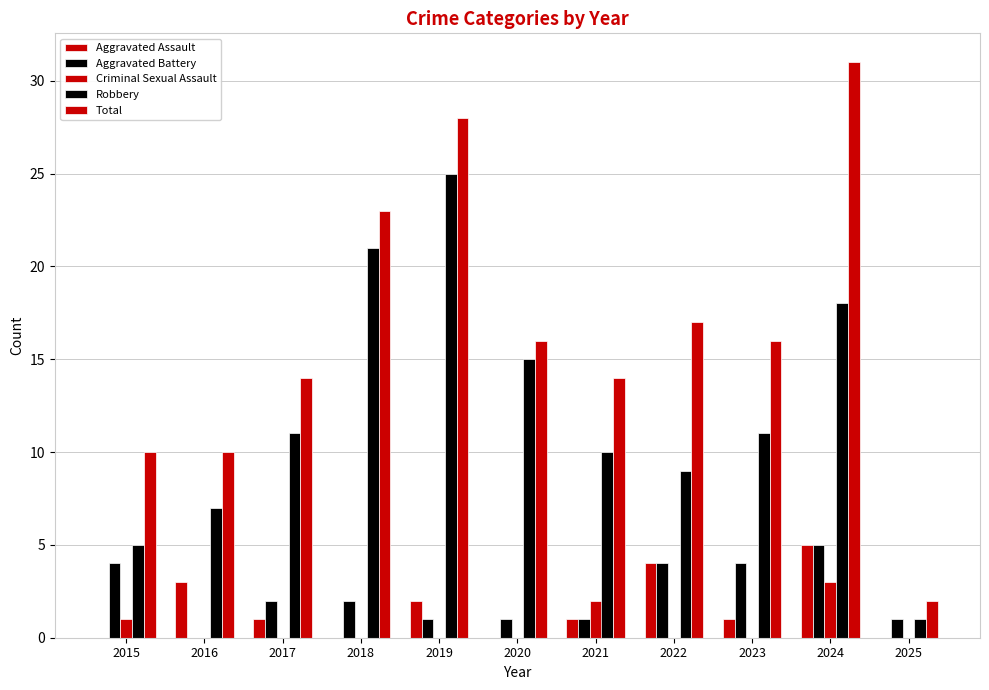

What is the difference between the Aggravated Battery values at 2022 and 2020?

3